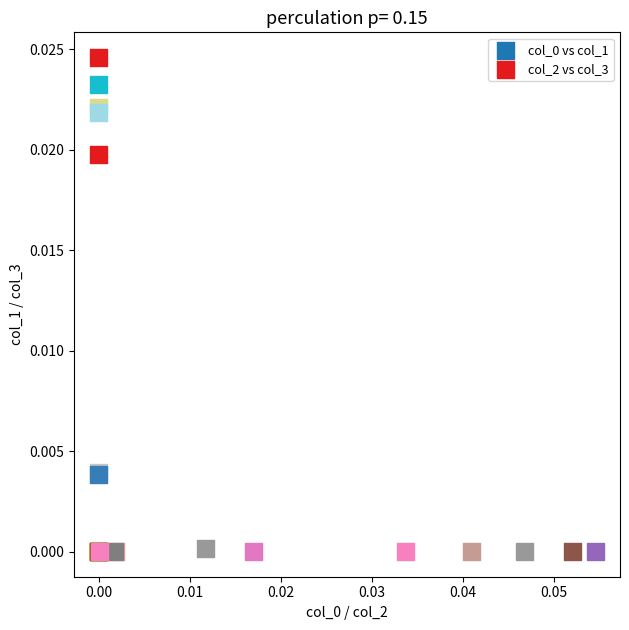

Which series has the largest Y range (max minus min)?

col_2 vs col_3